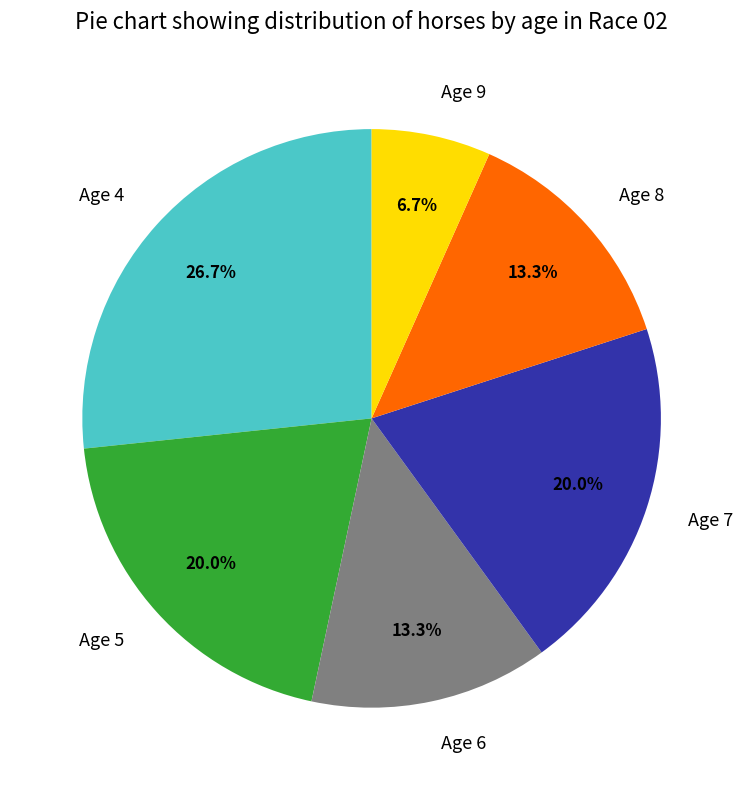

How many slices are in this pie chart?

6